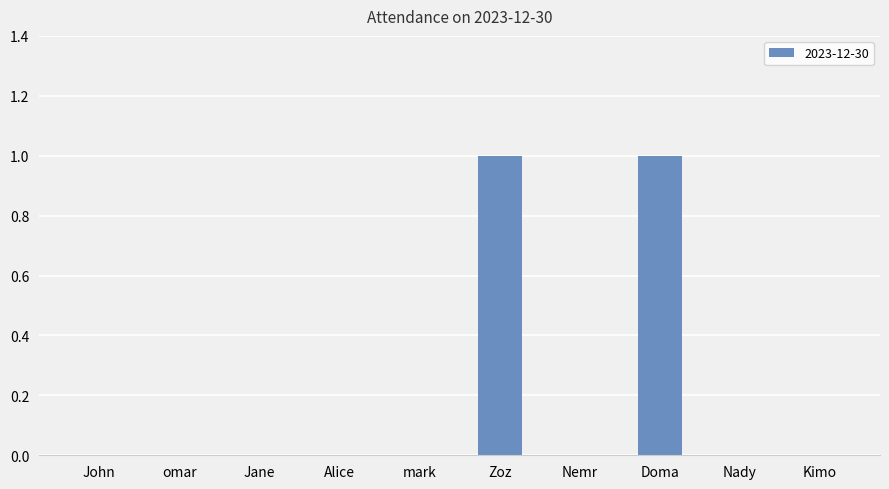

True or false: the data shows 0 at mark.

True